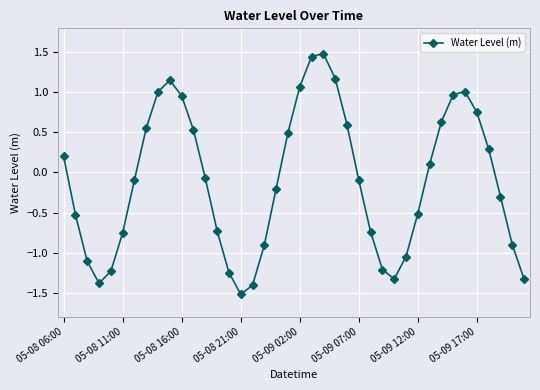

How many points are lower than both their immediate neighbors (excluding endpoints)?

3